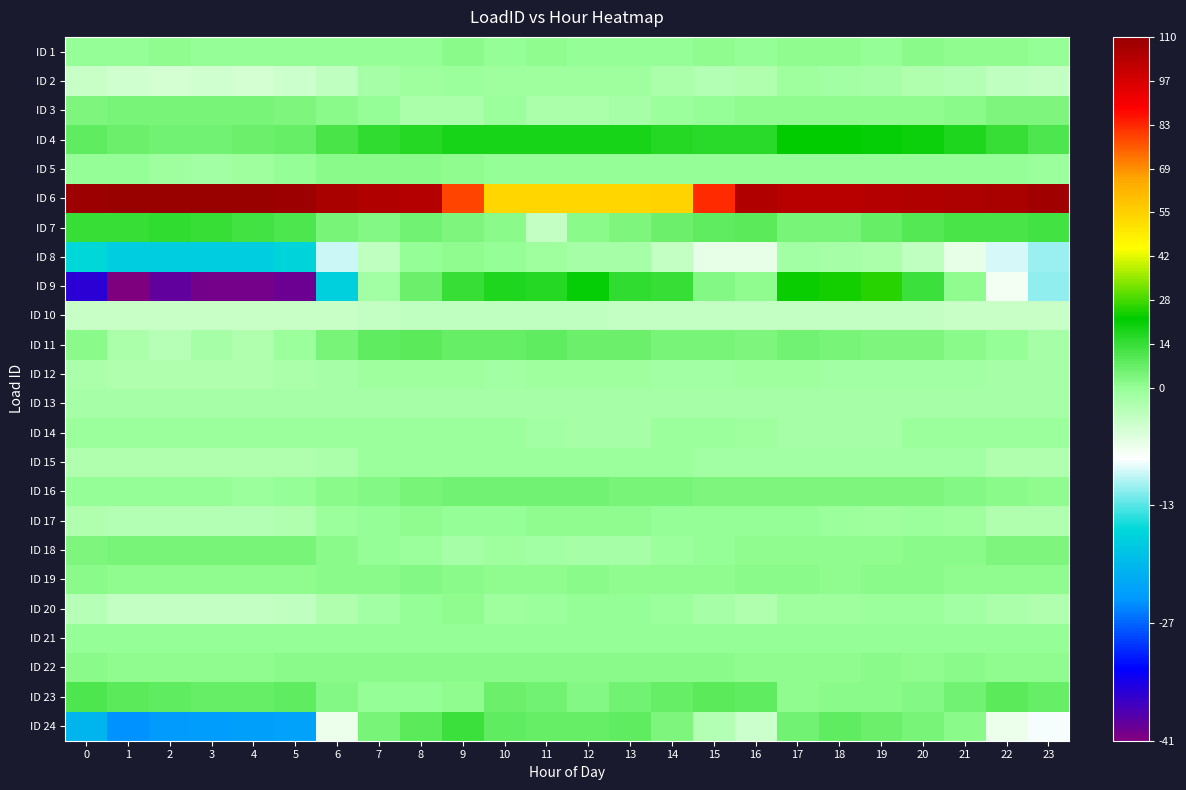

What is the maximum value shown in the chart?

110.3